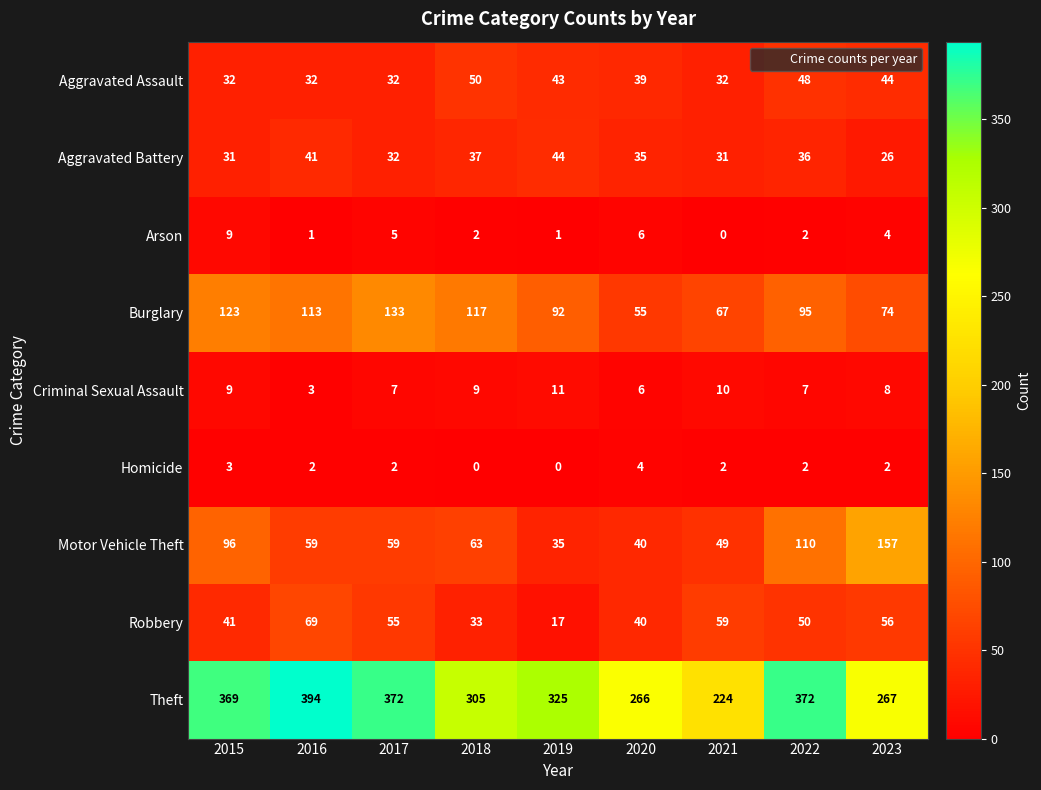

Rank the series by their maximum value, from highest to lowest.

Theft, Motor Vehicle Theft, Burglary, Robbery, Aggravated Assault, Aggravated Battery, Criminal Sexual Assault, Arson, Homicide